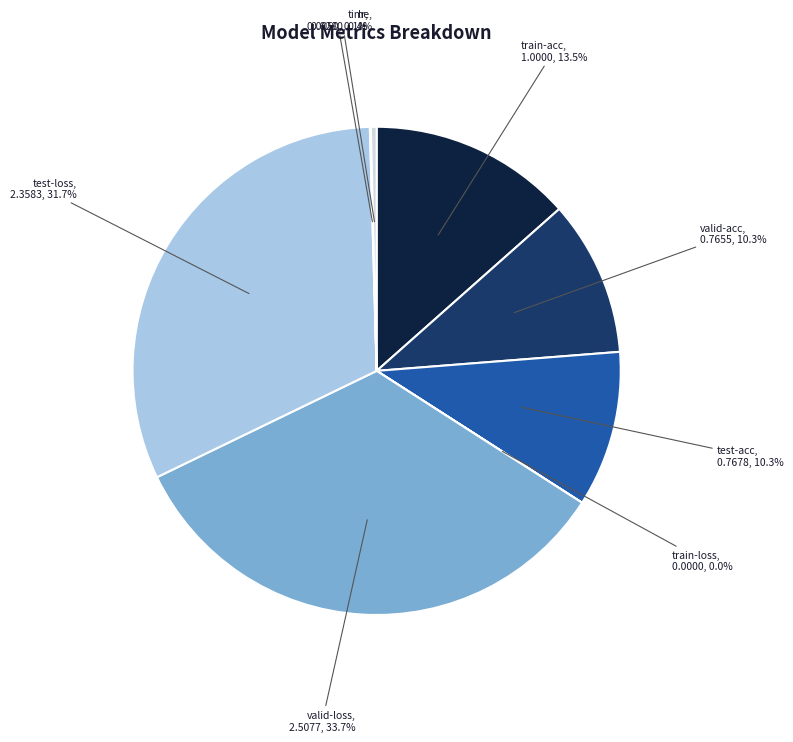

Is there a majority slice in this chart?

No